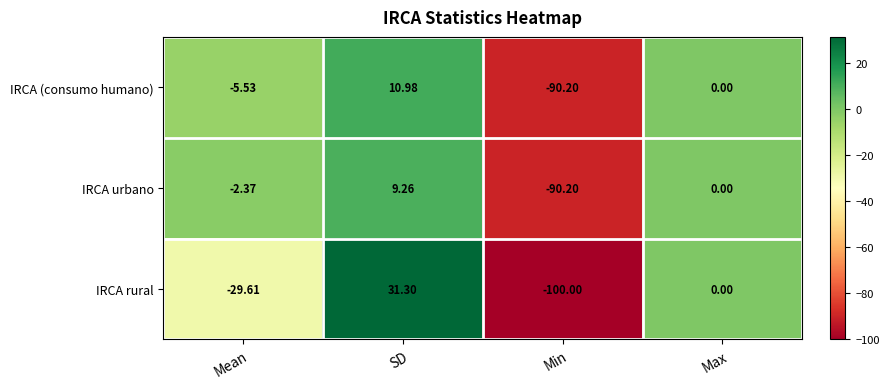

What is the minimum value shown in the chart?

-100.0